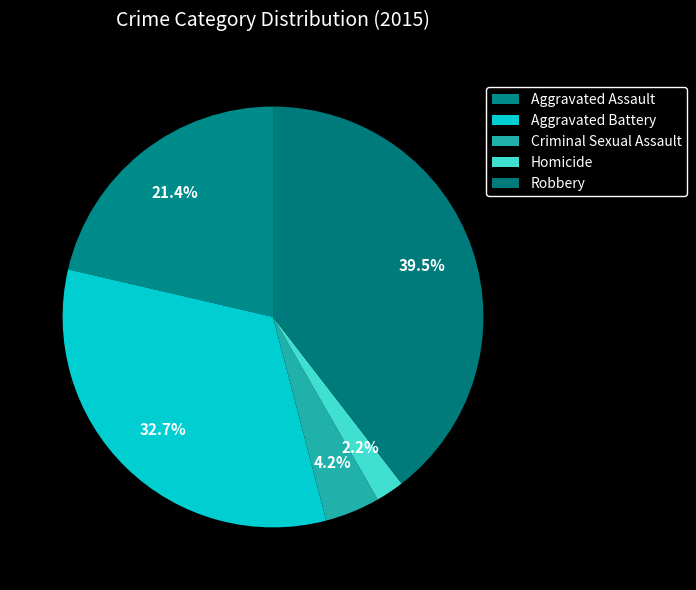

How many slices are in this pie chart?

5